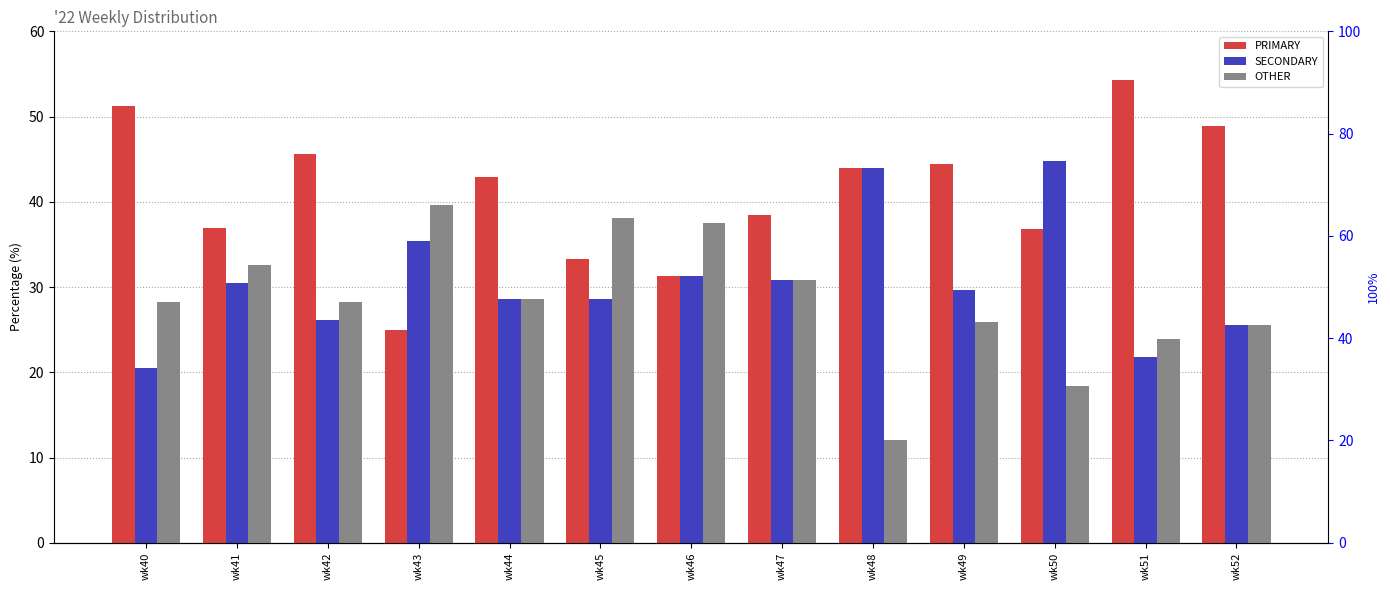

True or false: SECONDARY has a value of 7.2 at wk51.

False